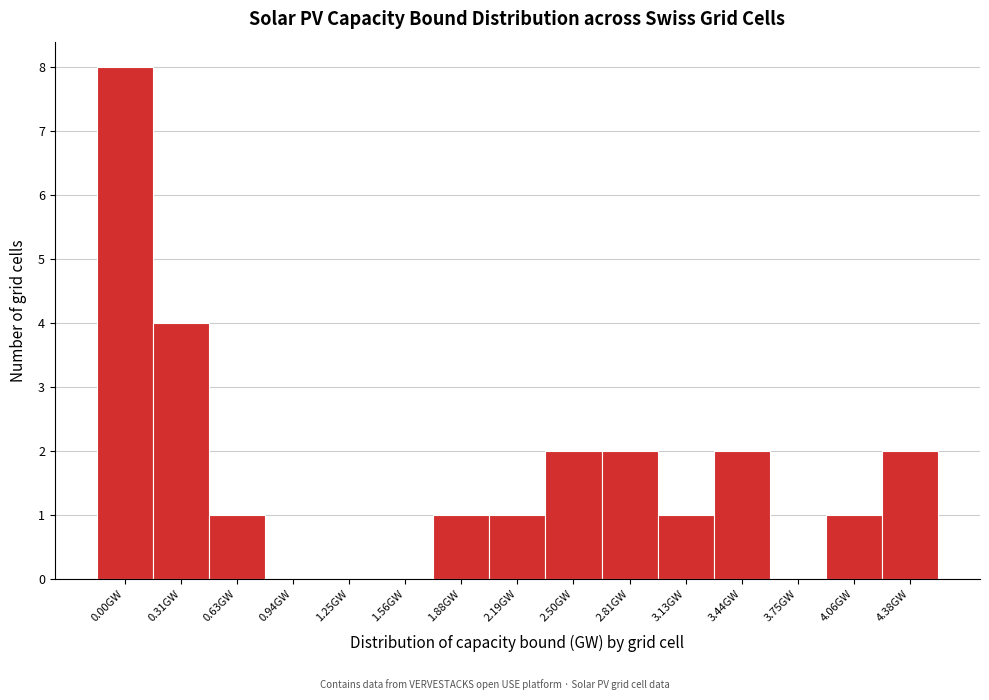

Reading left to right, list all the values displayed in this chart.

0.00GW=8	0.31GW=4	0.63GW=1	0.94GW=0	1.25GW=0	1.56GW=0	1.88GW=1	2.19GW=1	2.50GW=2	2.81GW=2	3.13GW=1	3.44GW=2	3.75GW=0	4.06GW=1	4.38GW=2